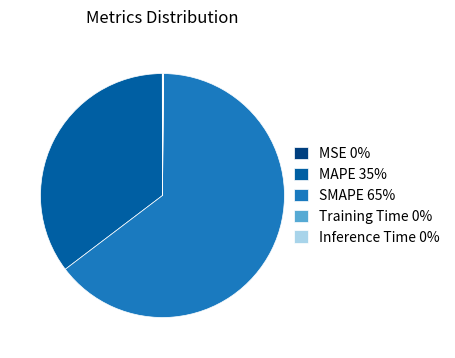

Is it true that SMAPE 65% is 65% of the pie?

True